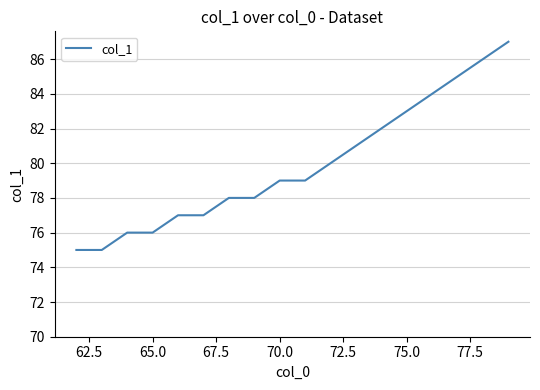

What is the minimum value shown in the chart?

75